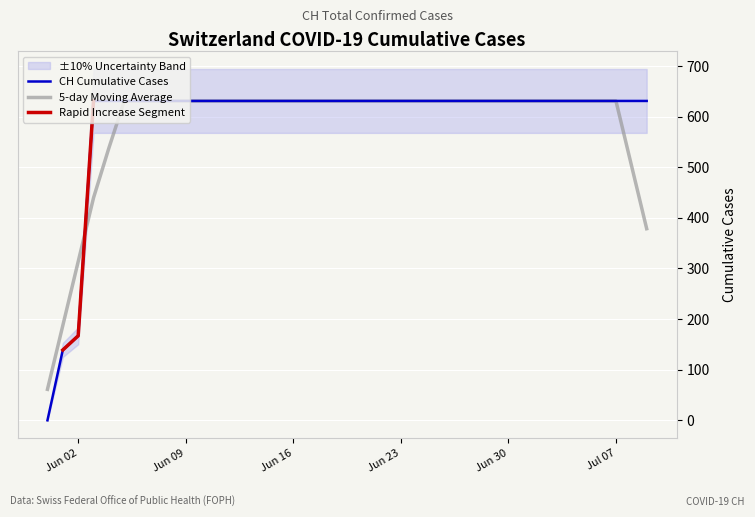

What is the difference between the maximum and minimum values?

631